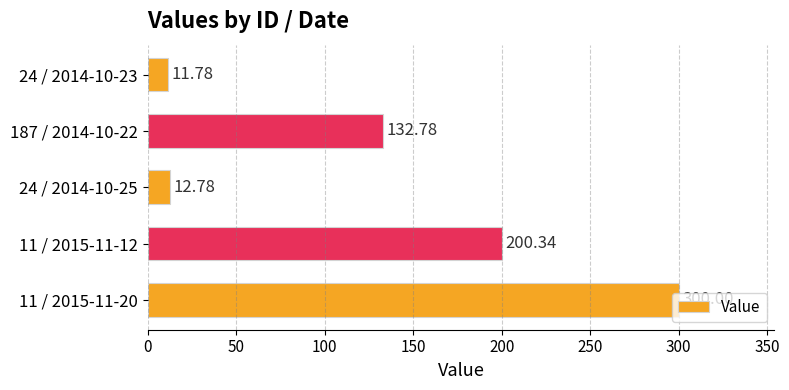

What is the difference between the second highest and second lowest values?

187.6